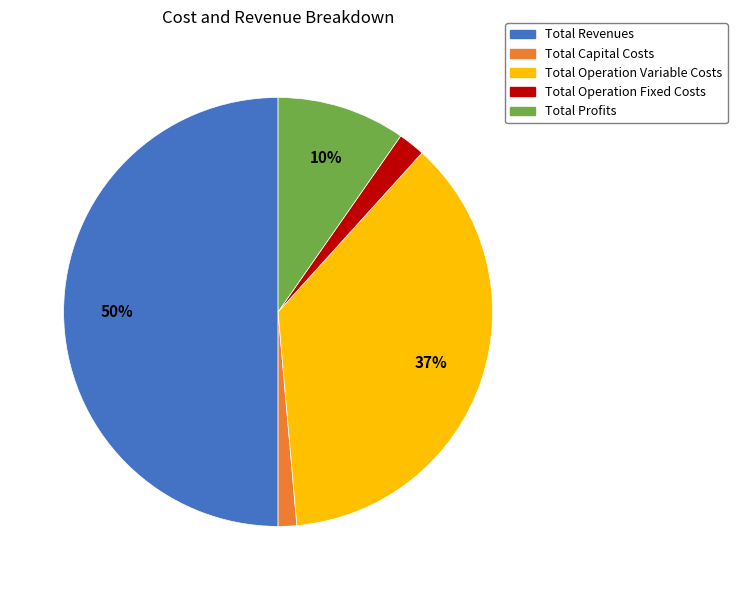

Which has a higher value, Total Operation Fixed Costs or Total Capital Costs?

Total Operation Fixed Costs